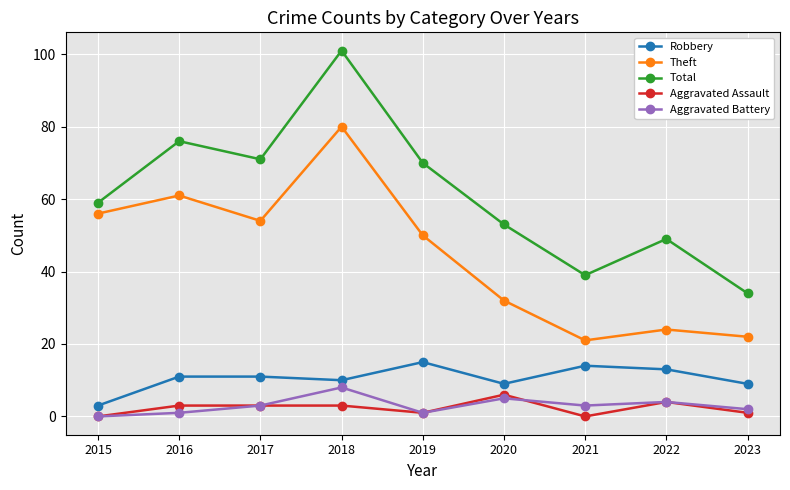

Where is the first local maximum for Total?

2016